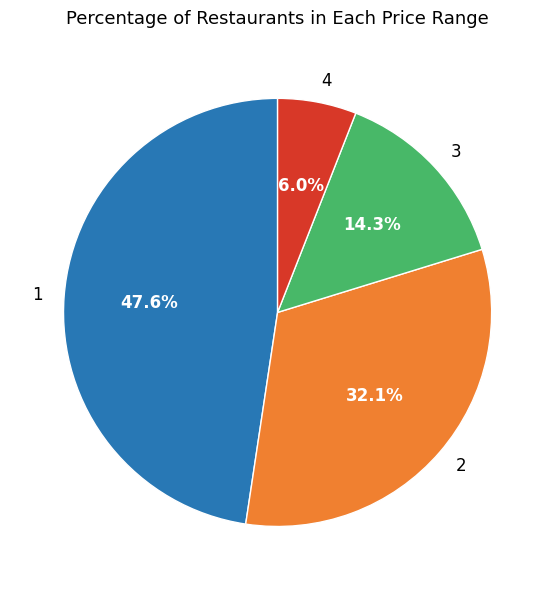

What percentage is the 1 slice, to the nearest percent?

48%